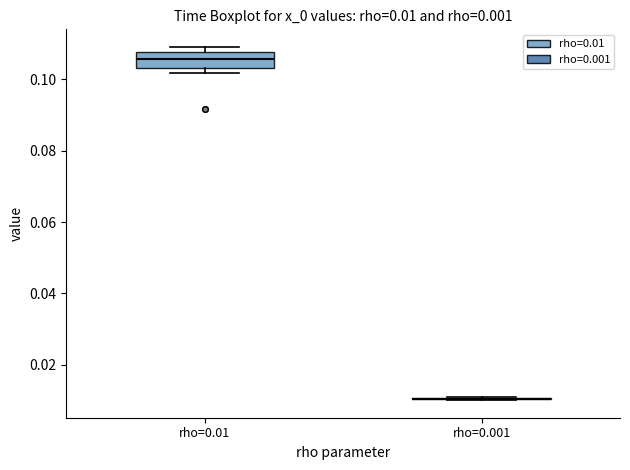

Comparing the boxes themselves (not the whiskers), which one is the tallest?

rho=0.01